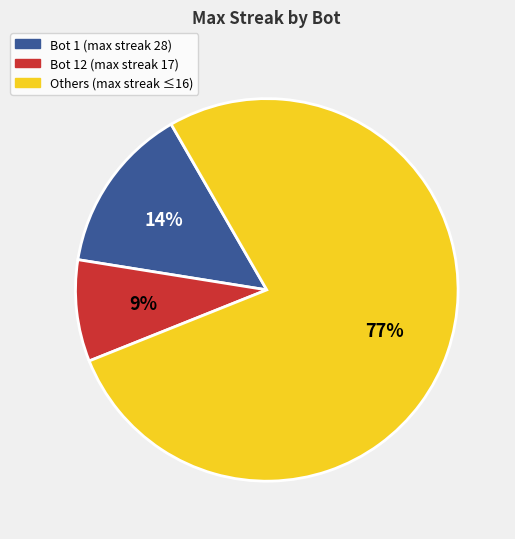

Is there a majority slice in this chart?

Yes